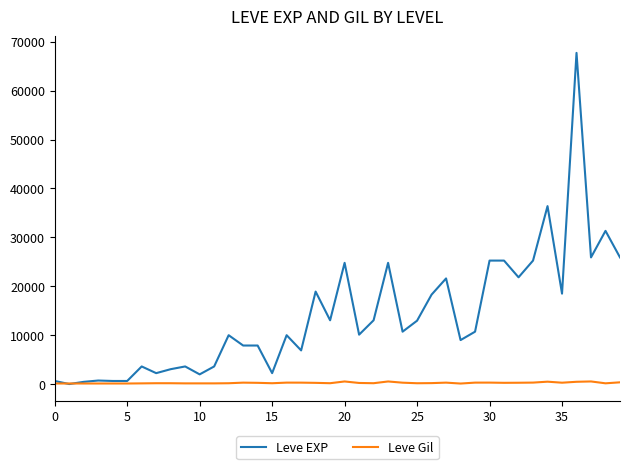

List the series in order of their peak value, highest first.

Leve EXP, Leve Gil